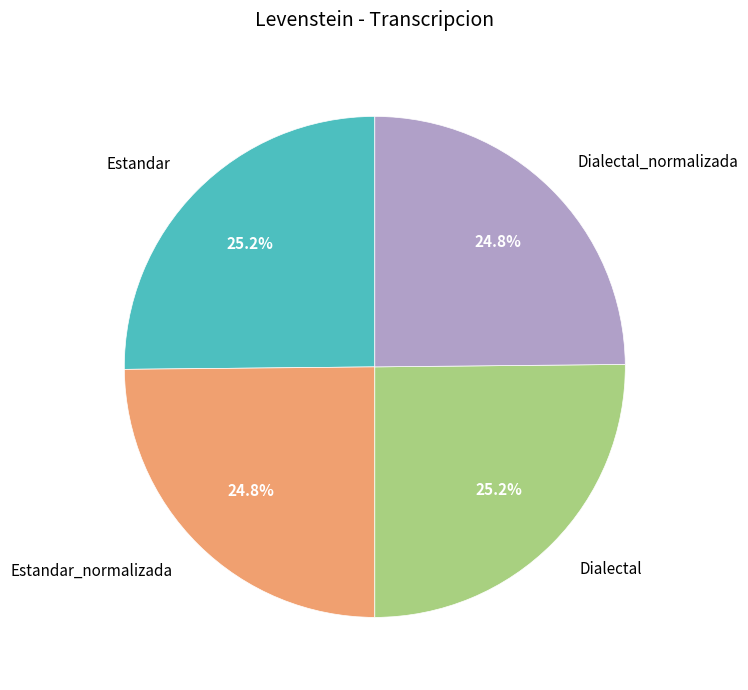

Does any single category account for the majority?

No